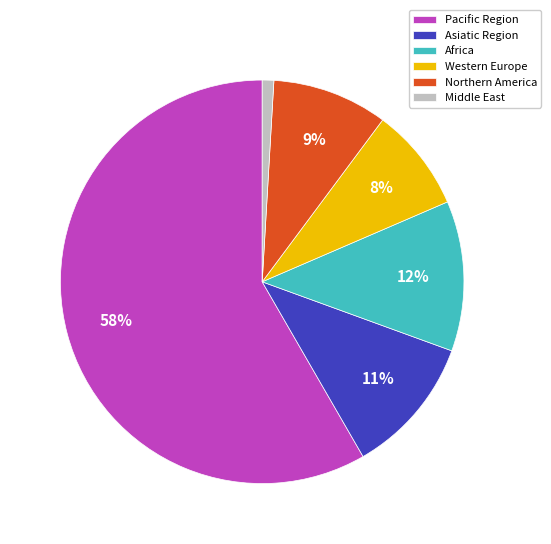

Which slice is the largest?

Pacific Region